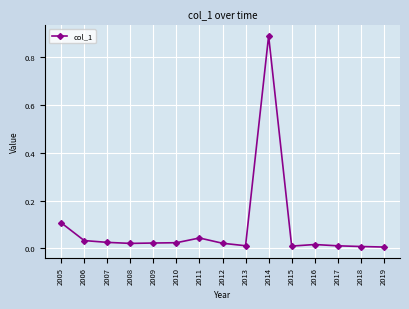

The value at 2015 is 0.0. True or false?

True